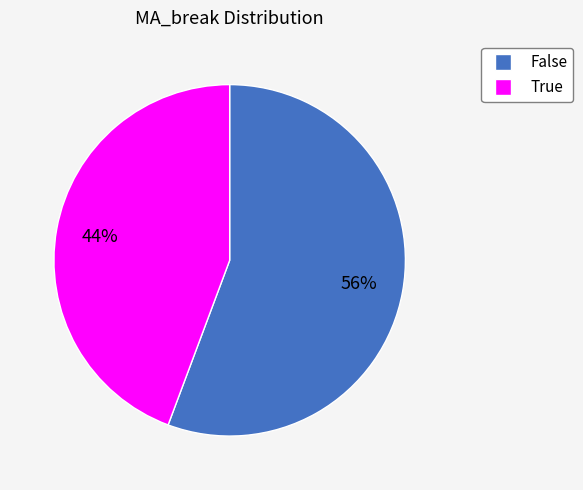

Is there a majority slice in this chart?

Yes